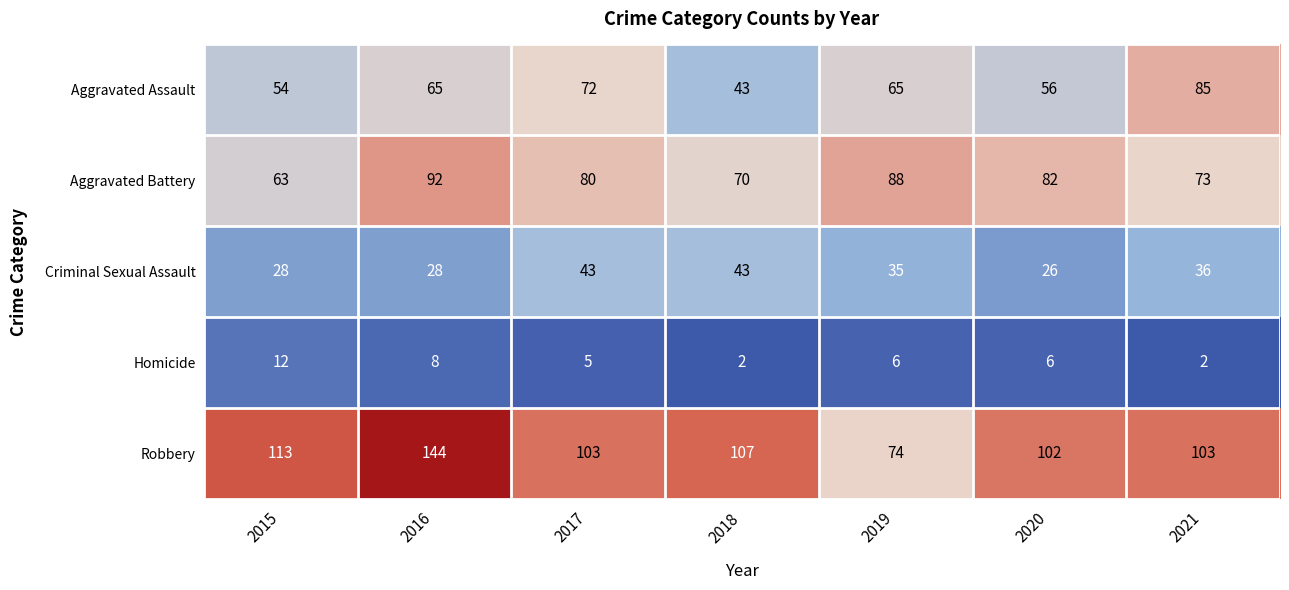

What is the smallest value displayed?

2